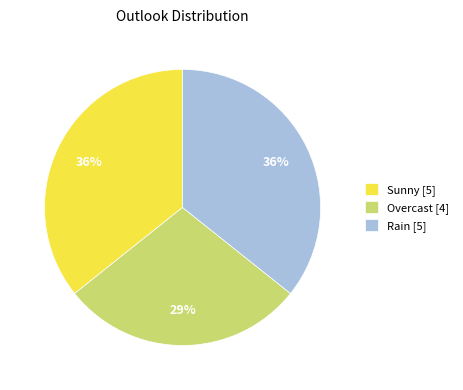

What is the ratio of the value at Sunny to the value at Overcast?

1.2